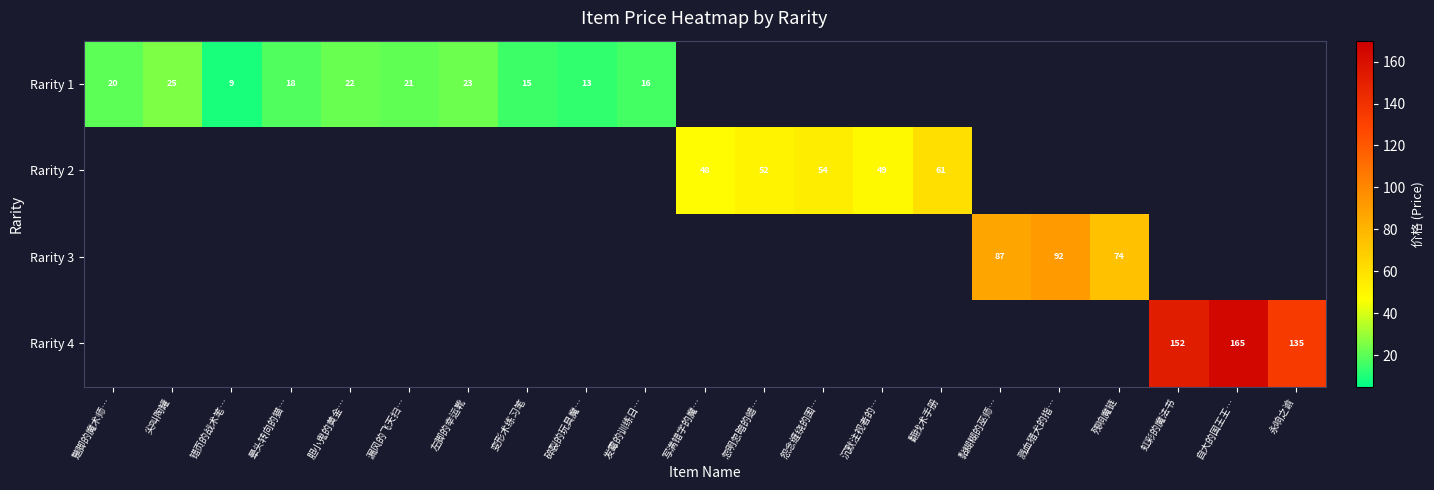

Which label corresponds to the smallest value in the chart?

错页的战术笔…